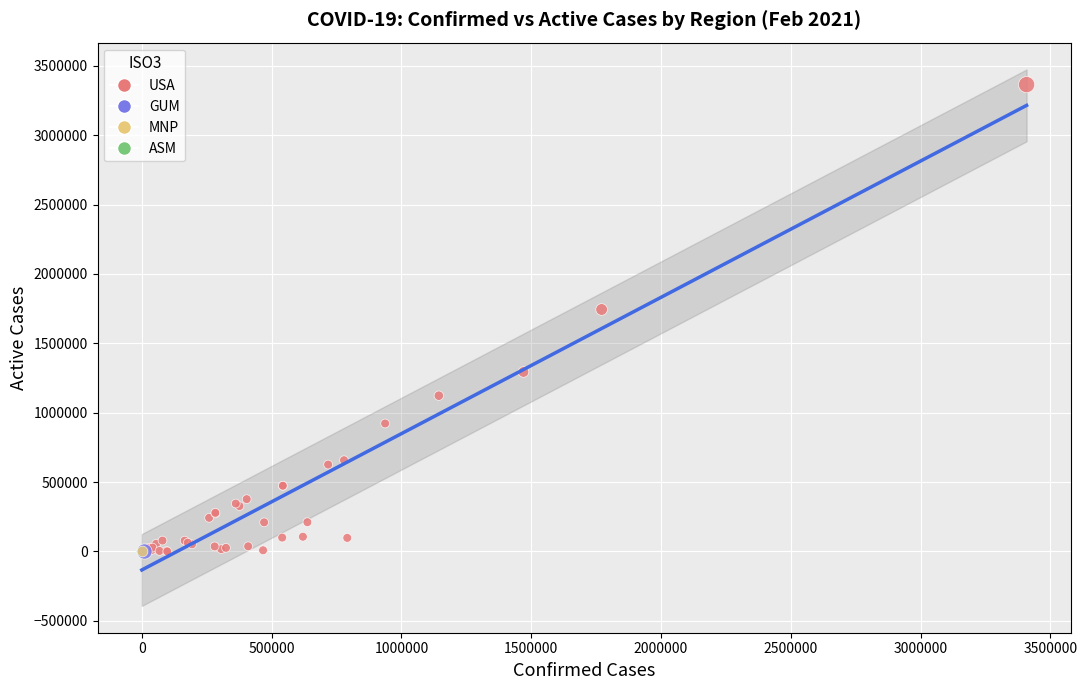

What are all the series names shown in the legend?

USA, GUM, MNP, ASM